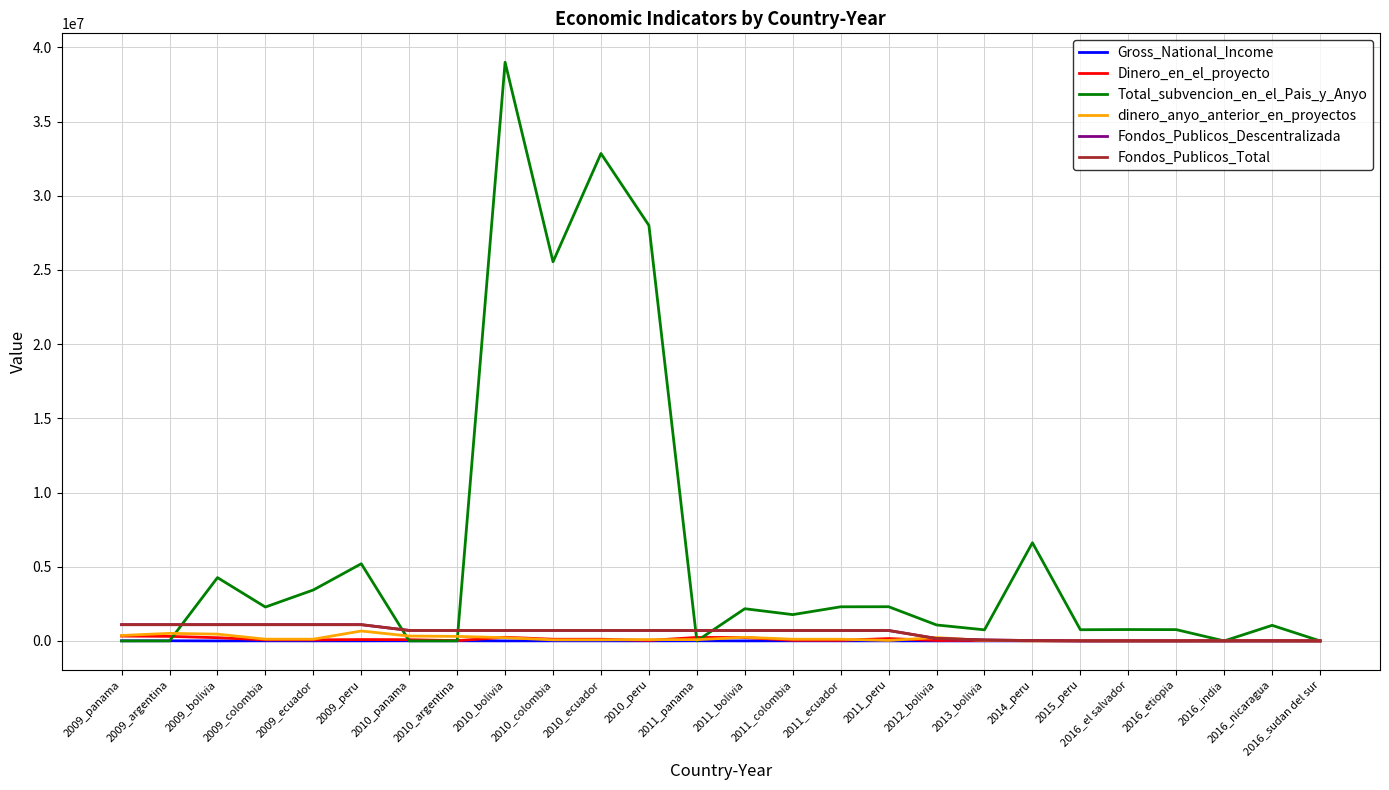

Where is Fondos_Publicos_Descentralizada nearest to the value 547298?

2011_panama